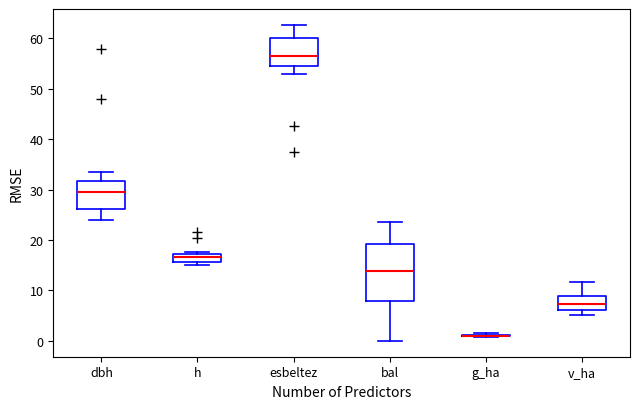

Which box is the tallest, from its lower edge to its upper edge?

bal